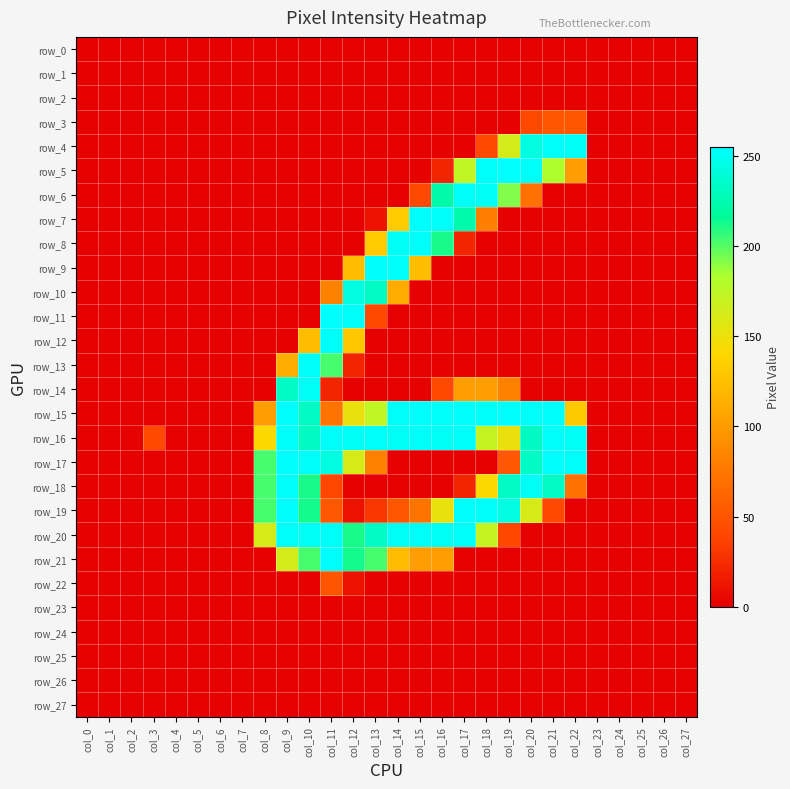

Which series has the largest range (max minus min)?

row_5